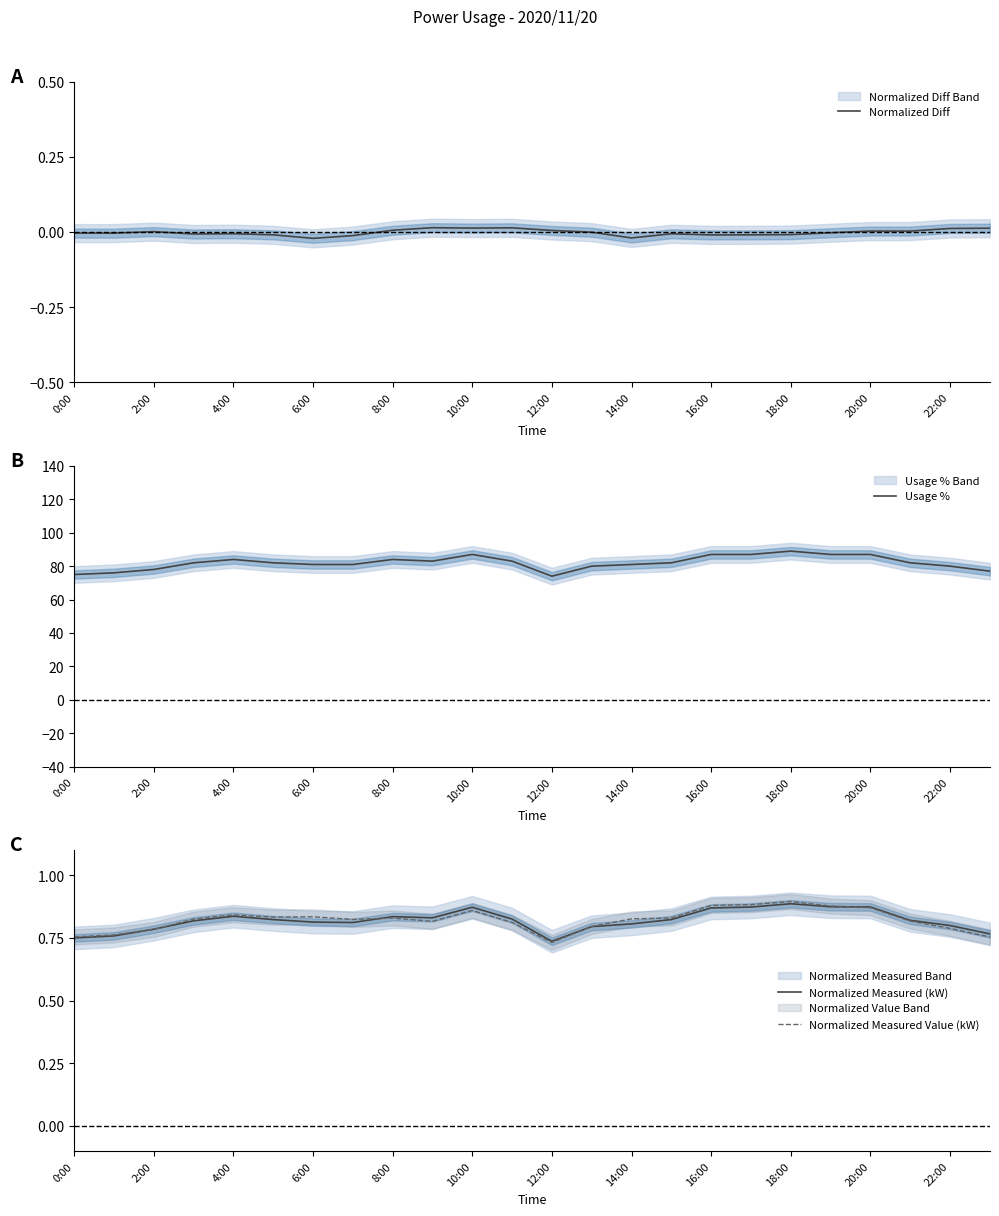

Reading right to left, what are all the values shown in this chart?

Normalized Diff: 0.0	0.0	0.0	0.0	-0.0	-0.0	-0.0	-0.0	-0.0	-0.0	-0.0	0.0	0.0	0.0	0.0	0.0	-0.0	-0.0	-0.0	-0.0	-0.0	0.0	-0.0	-0.0
Usage %: 77.0	80.0	82.0	87.0	87.0	89.0	87.0	87.0	82.0	81.0	80.0	74.0	83.0	87.0	83.0	84.0	81.0	81.0	82.0	84.0	82.0	78.0	76.0	75.0
Normalized Measured (kW): 0.8	0.8	0.8	0.9	0.9	0.9	0.9	0.9	0.8	0.8	0.8	0.7	0.8	0.9	0.8	0.8	0.8	0.8	0.8	0.8	0.8	0.8	0.8	0.8
Normalized Measured Value (kW): 0.8	0.8	0.8	0.9	0.9	0.9	0.9	0.9	0.8	0.8	0.8	0.7	0.8	0.9	0.8	0.8	0.8	0.8	0.8	0.8	0.8	0.8	0.8	0.8